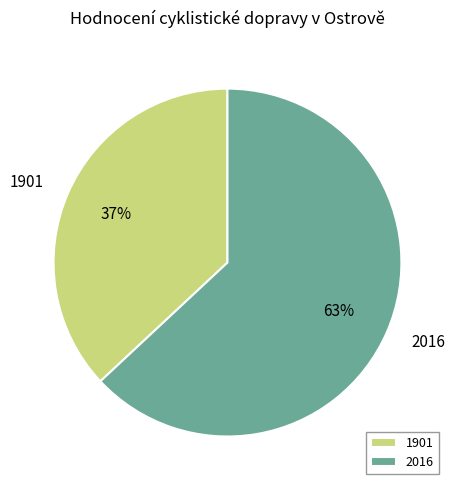

Between 1901 and 2016, which is larger?

2016